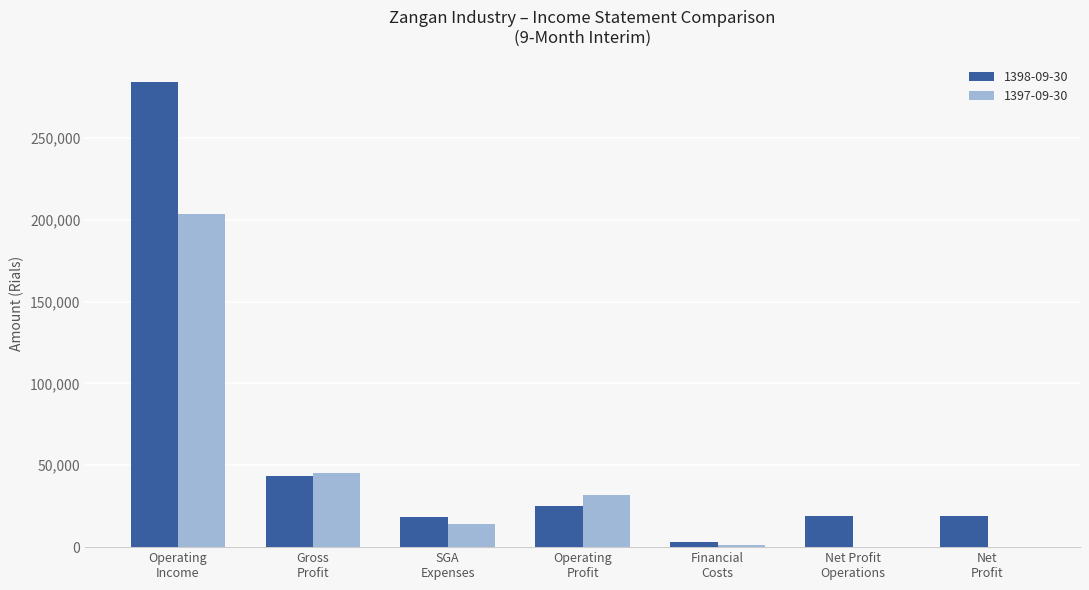

Which series has the largest total across all categories?

1398-09-30